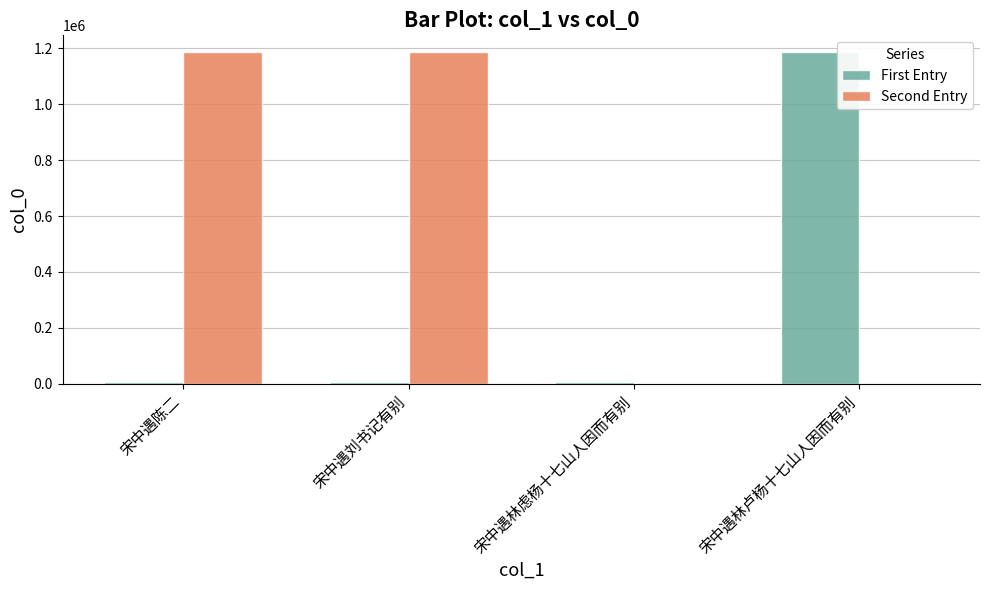

How many series are shown in this chart?

2